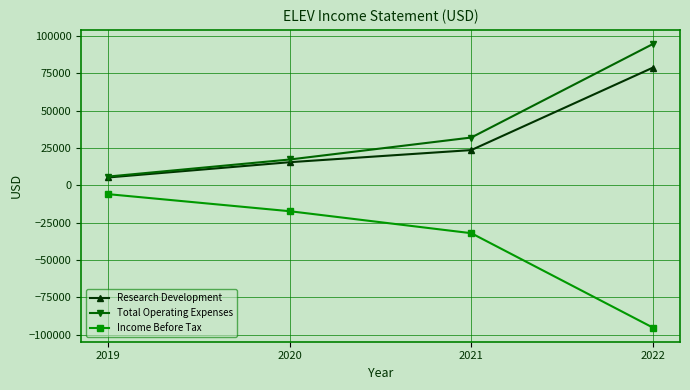

What is the spread (max minus min) of values at 2021?

64000